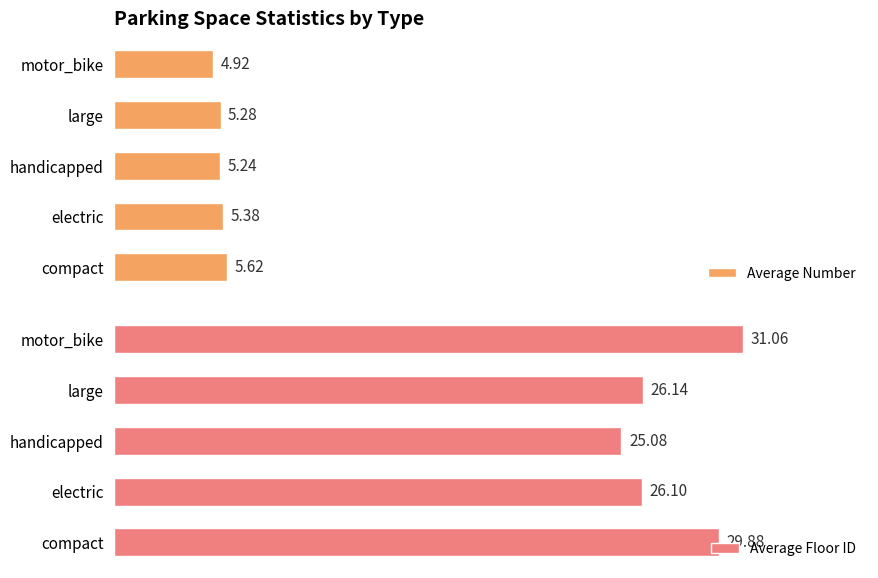

List the labels in order of Average Number value, largest first.

compact, electric, large, handicapped, motor_bike